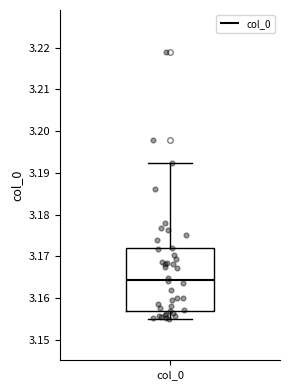

Transcribe this box plot: give where the median line is, the range the box spans, and where the two whiskers end, as read against the y-axis. The values are not printed on the chart, so give them approximately, as read against the axis.

median 3.164, box 3.157 to 3.172, whiskers 3.155 to 3.192